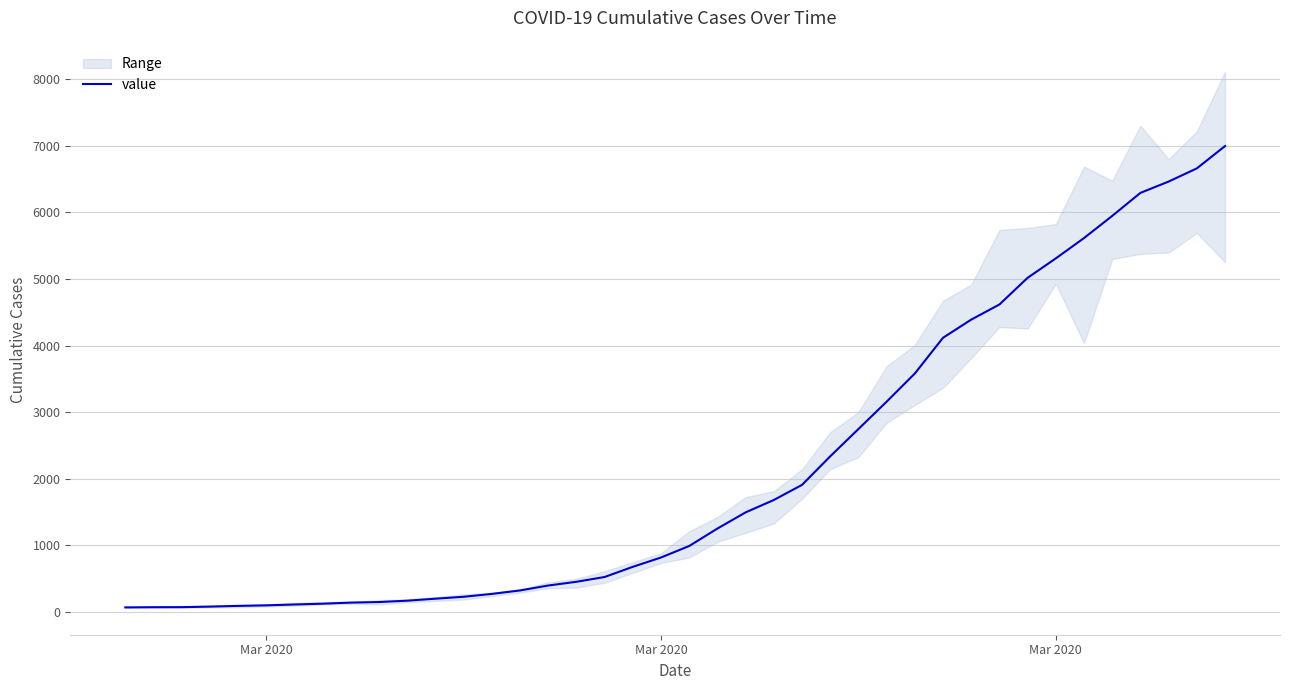

The chart shows a value of 531 at 15. True or false?

False